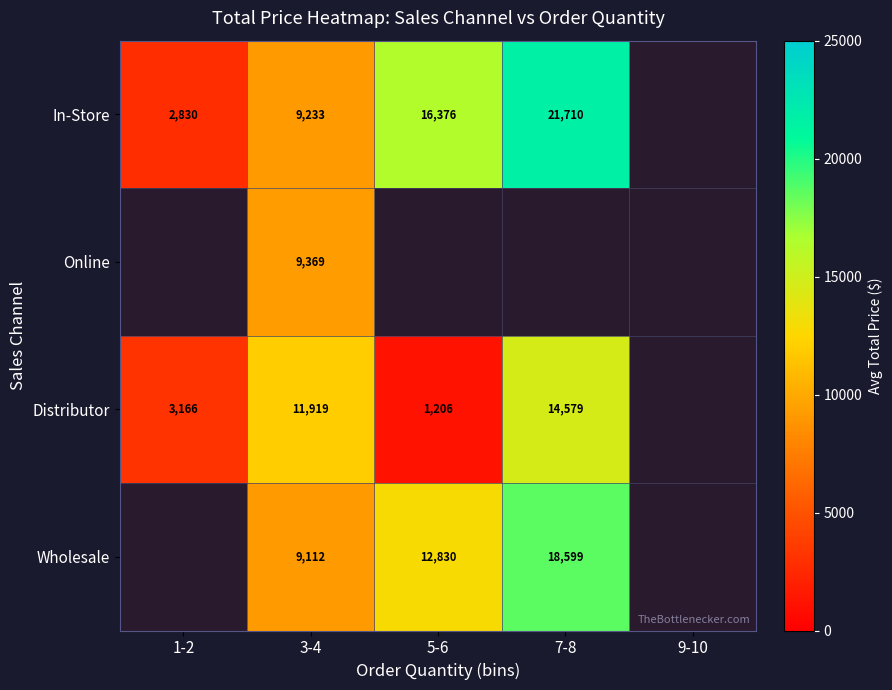

Which label corresponds to the smallest value in the chart?

5-6